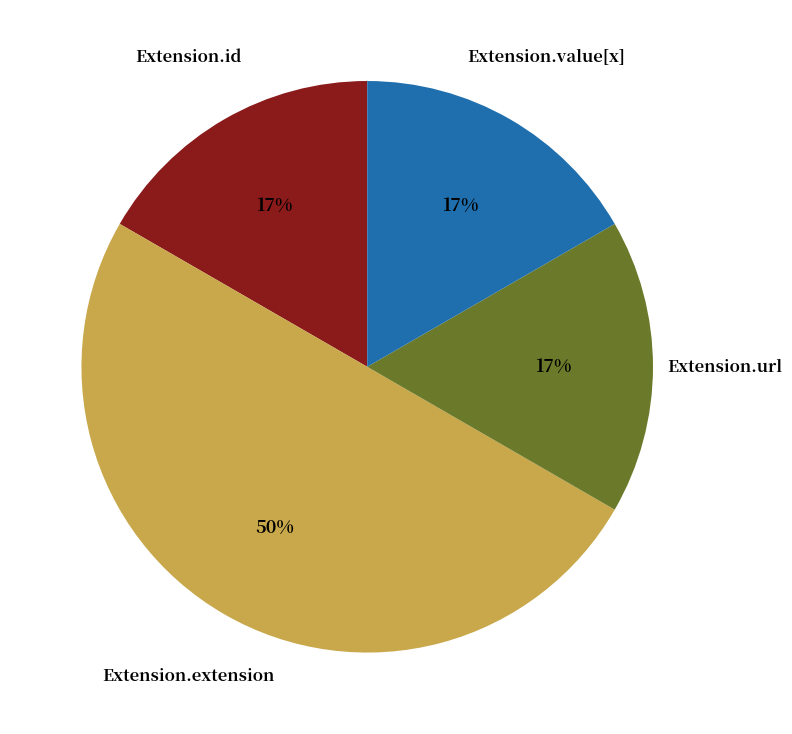

To the nearest percent, what is the average slice percentage?

25%